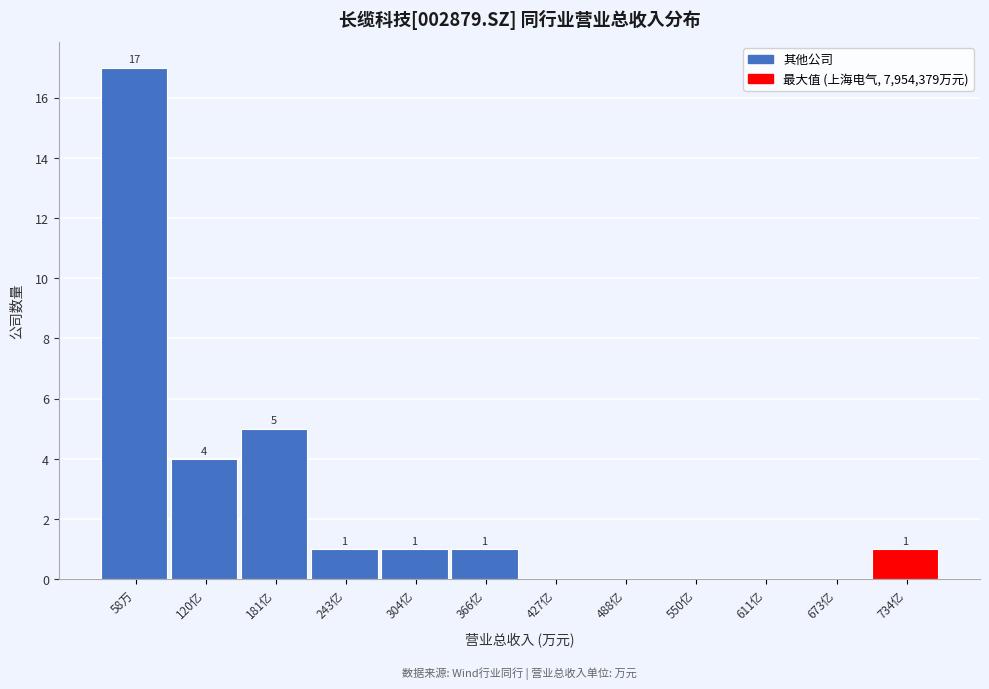

Reading left to right, what are all the values shown in this chart?

58万=17	120亿=4	181亿=5	243亿=1	304亿=1	366亿=1	427亿=0	488亿=0	550亿=0	611亿=0	673亿=0	734亿=1